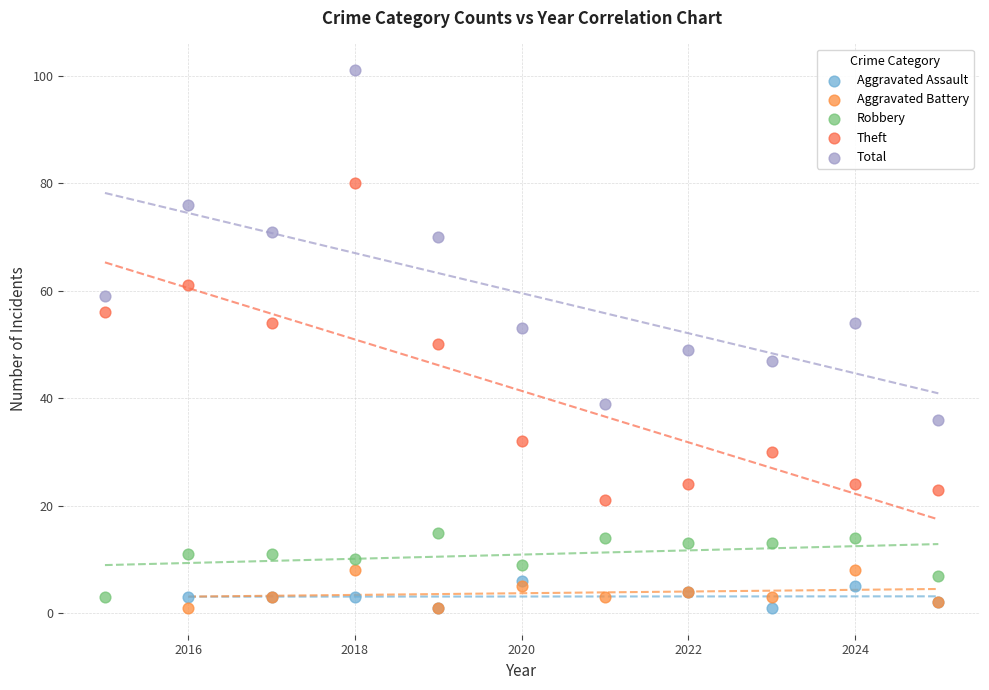

Which series contains the highest Y value?

Total